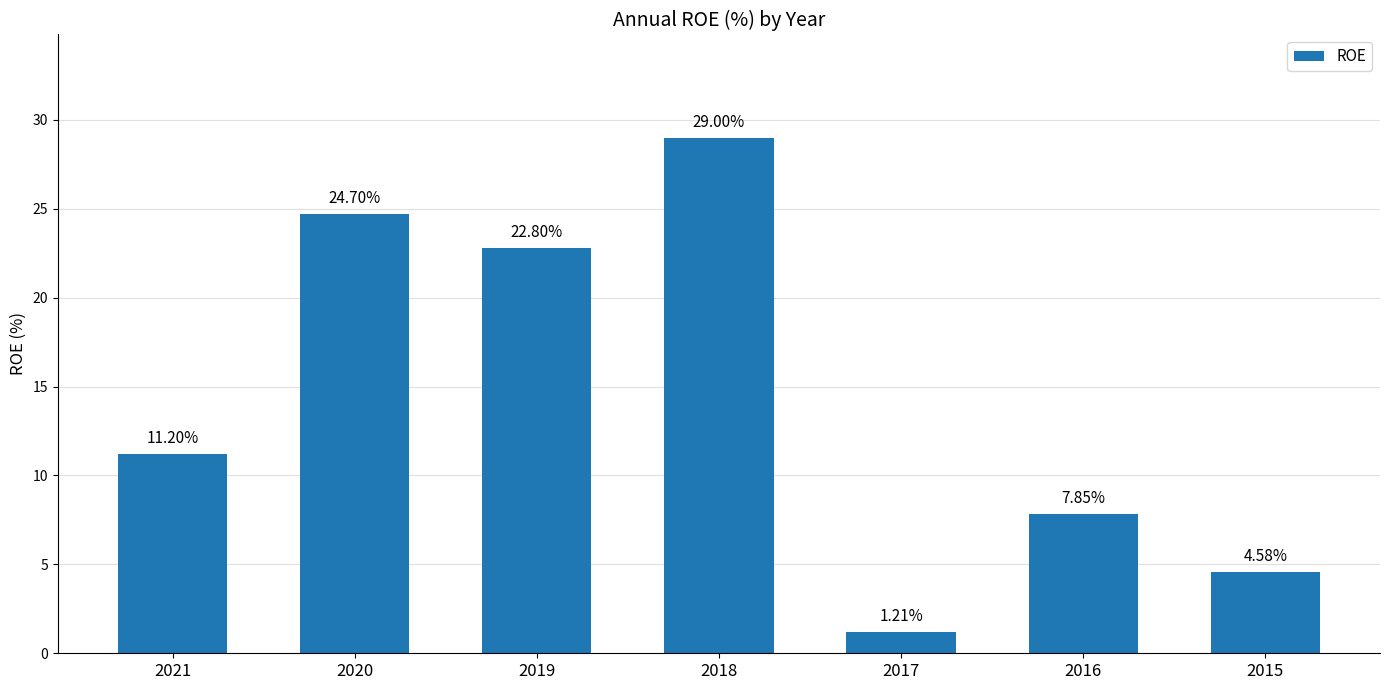

List the labels in order of value, smallest first.

2017, 2015, 2016, 2021, 2019, 2020, 2018